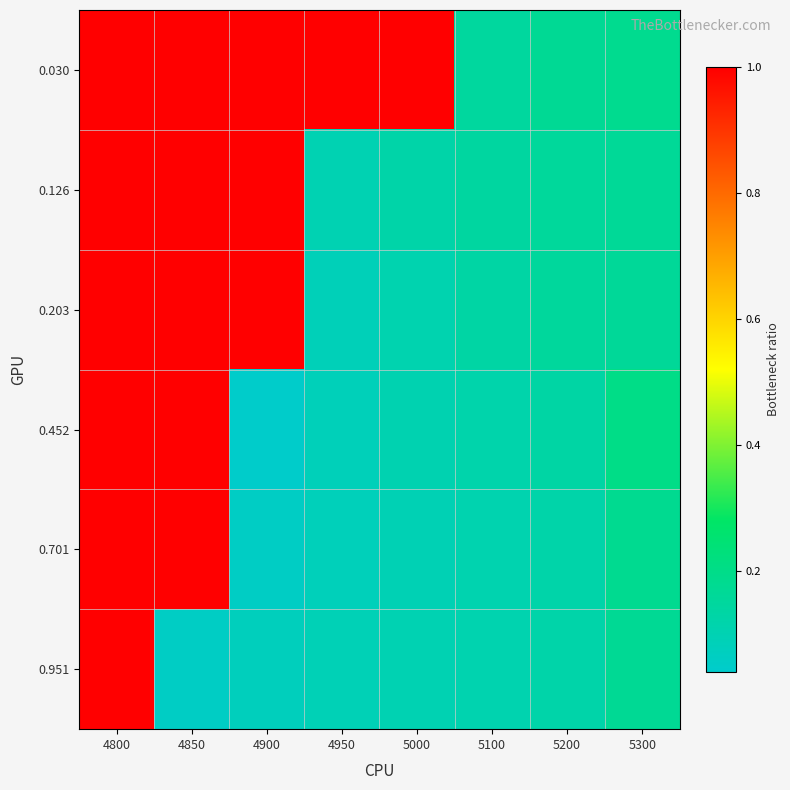

Between 4800 and 4850, which series saw the biggest shift?

0.951